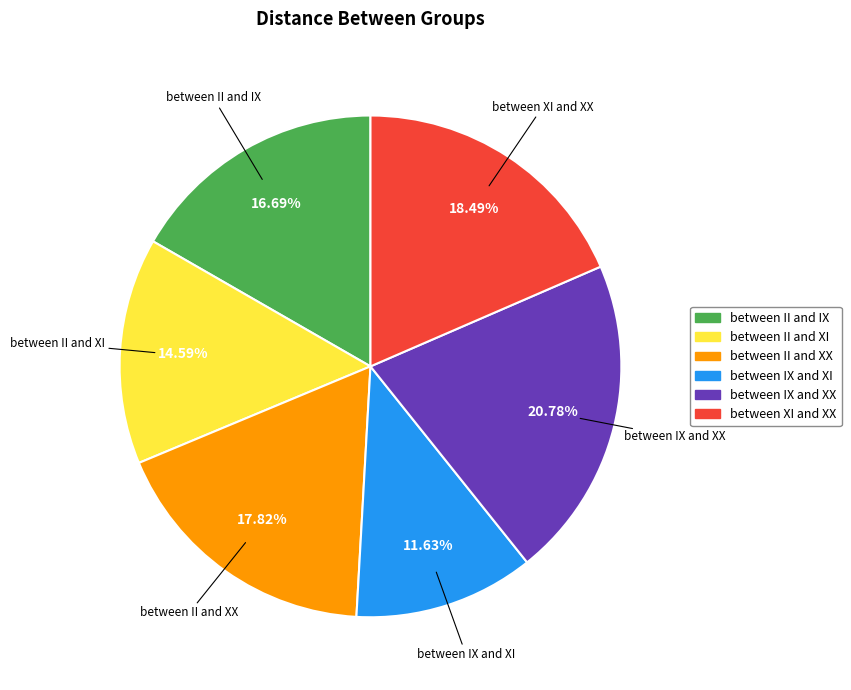

Which slice is the smallest?

between IX and XI